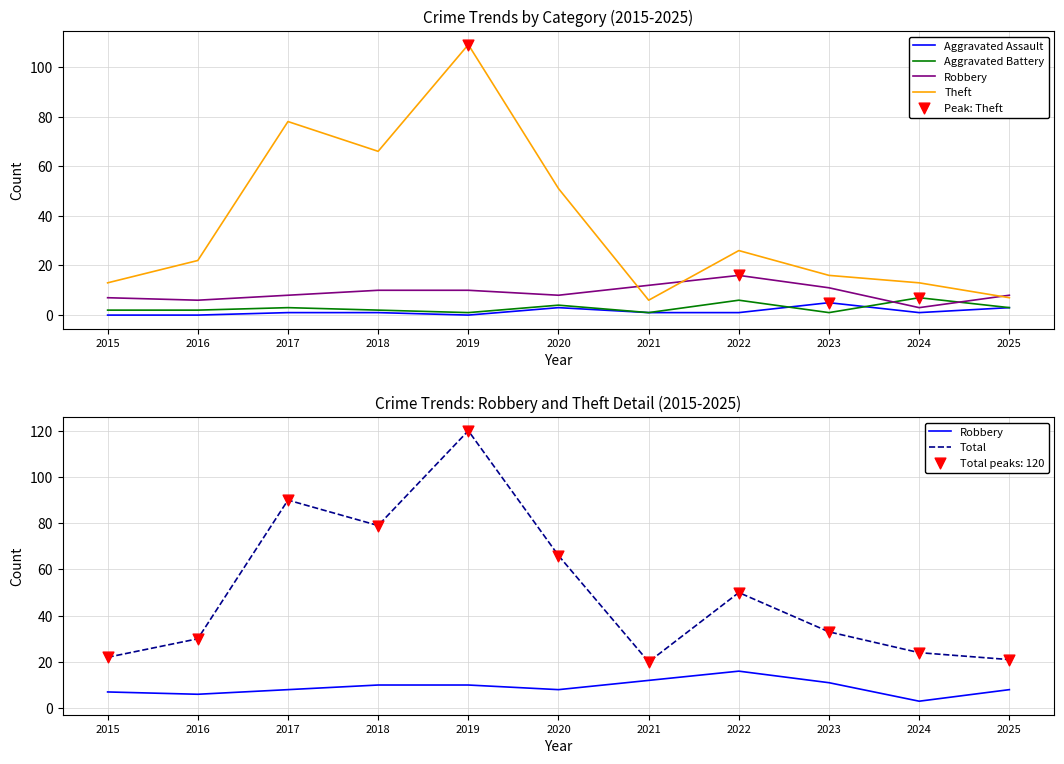

What are all the series names shown in the legend?

Aggravated Assault, Aggravated Battery, Robbery, Theft, Total